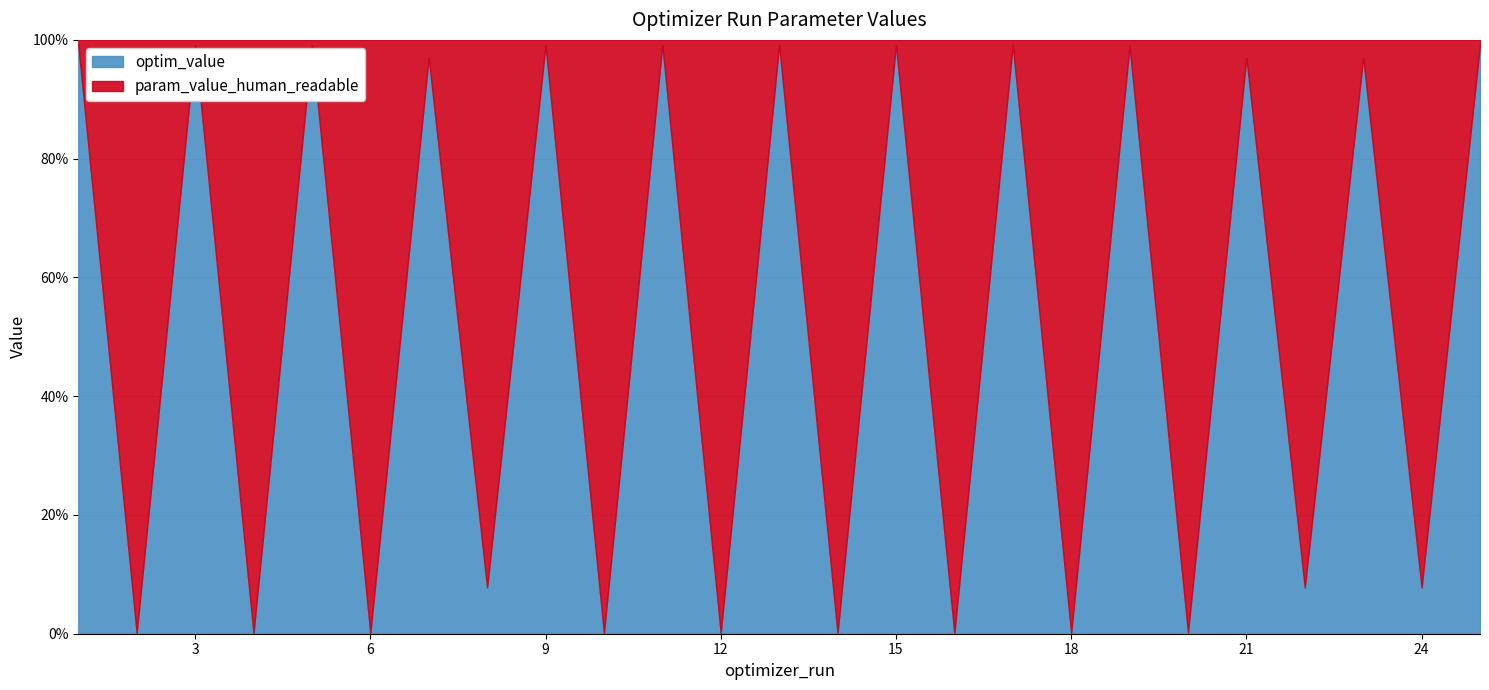

Does the chart display data point markers on the line(s)?

No